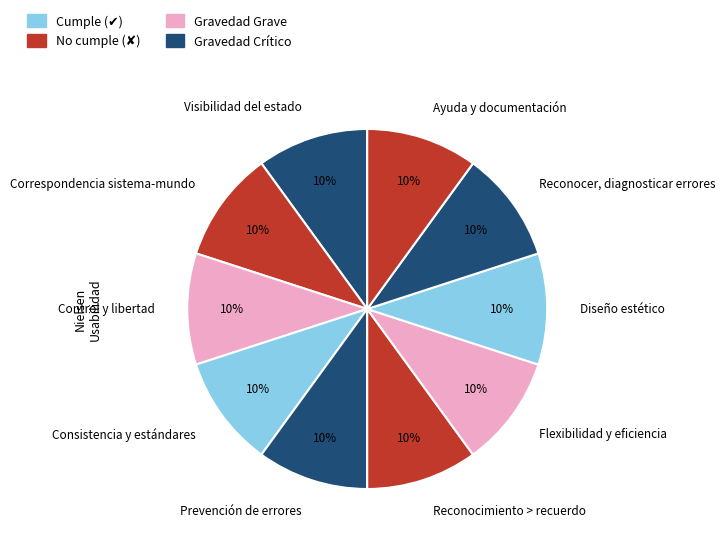

What is the ratio of the value at Reconocimiento > recuerdo to the value at Correspondencia sistema-mundo?

1.0